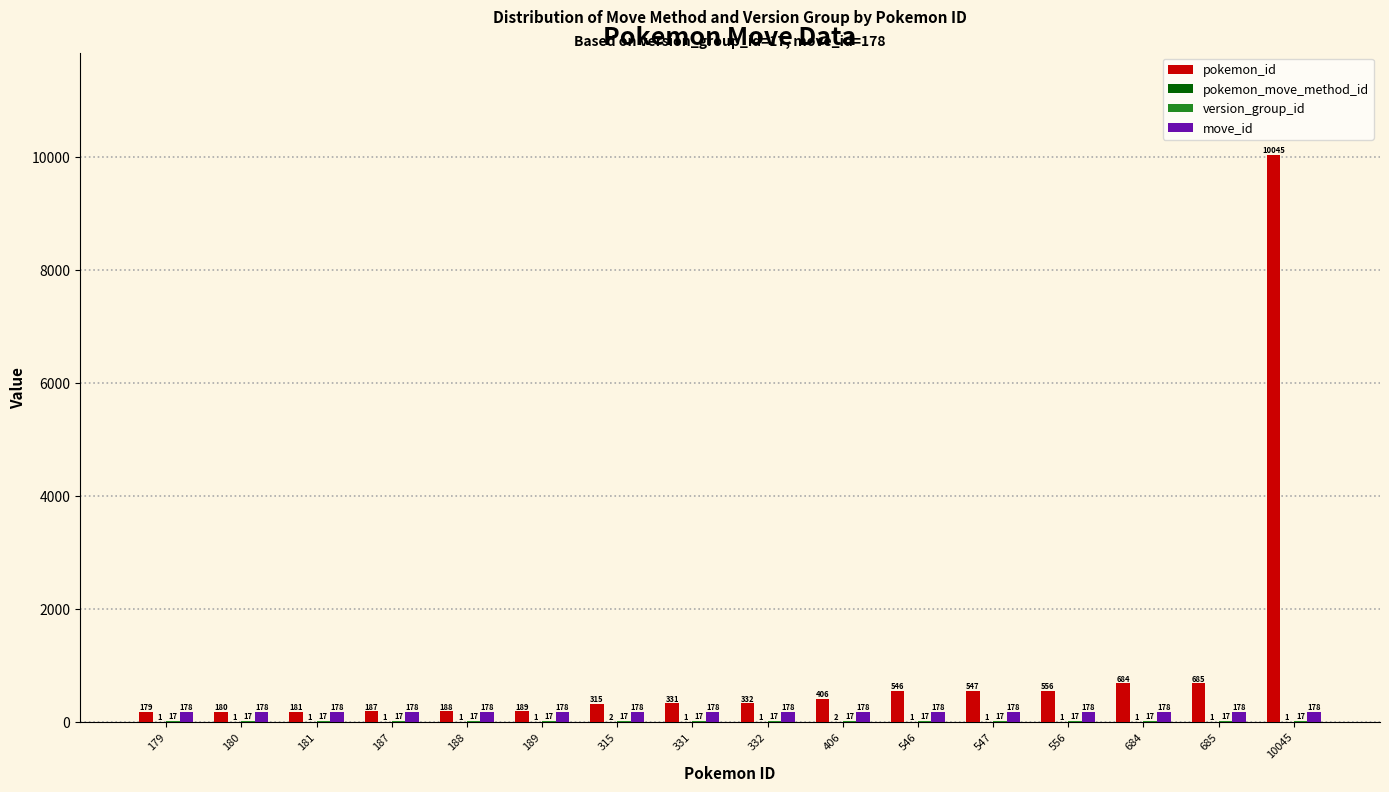

Where is pokemon_id nearest to the value 5112?

685